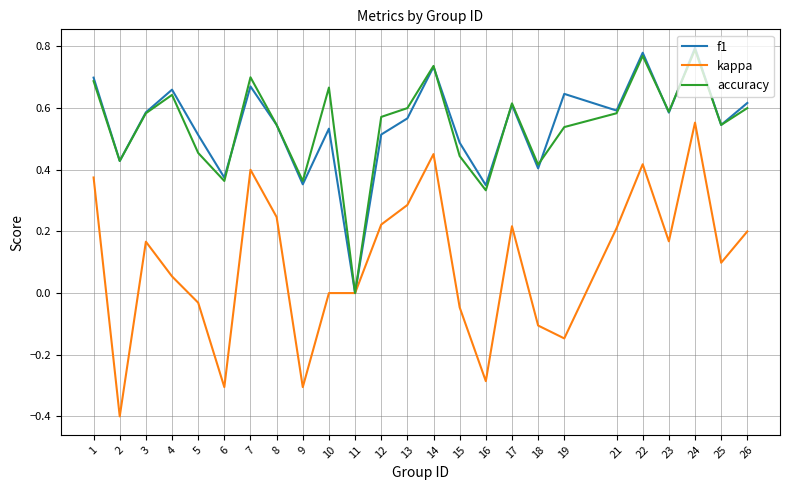

Which series changed the most between 11 and 12?

accuracy